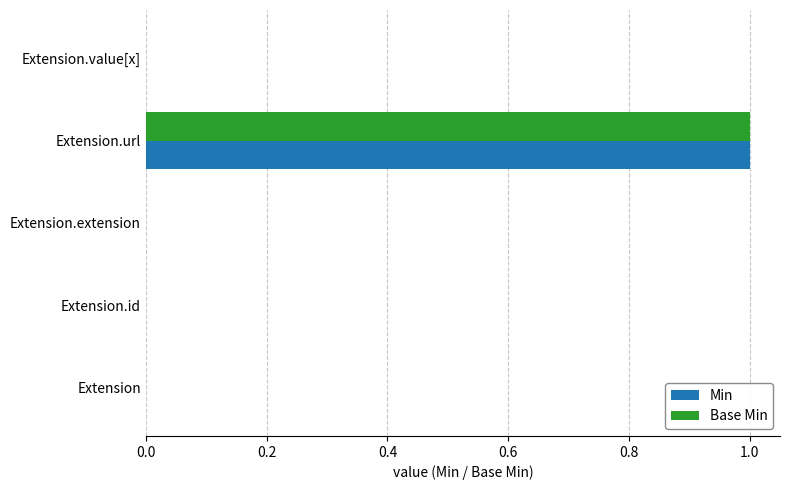

At which category is the sum across all series the highest?

Extension.url